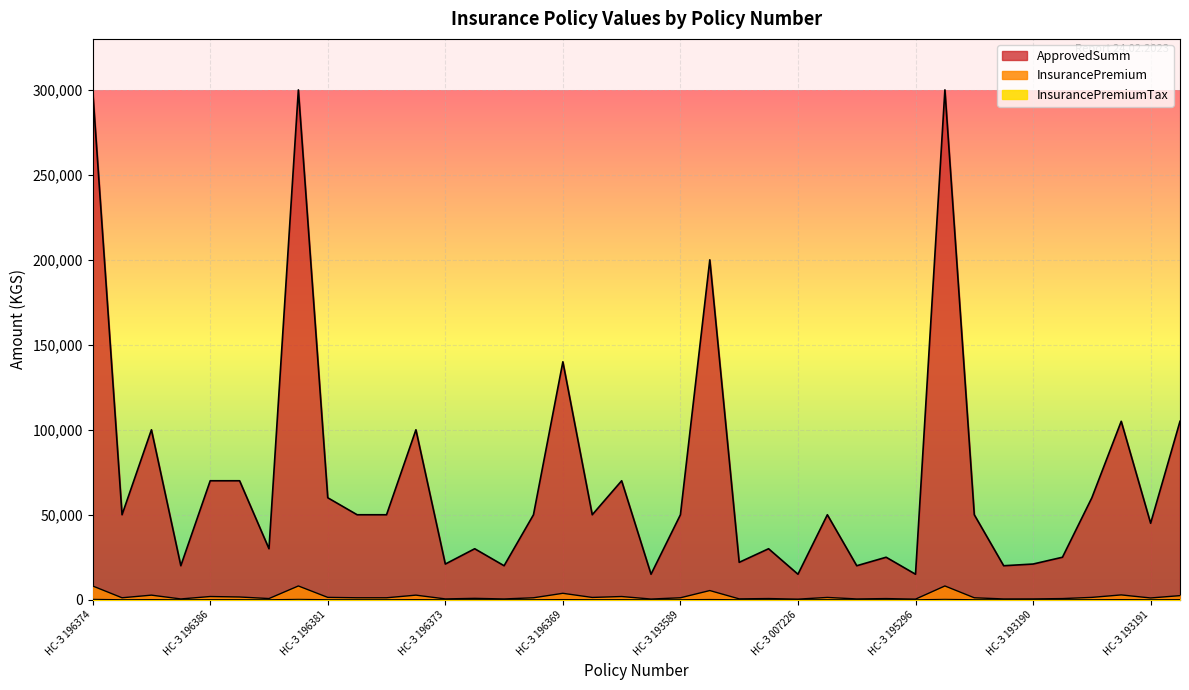

How many series are shown in this chart?

3